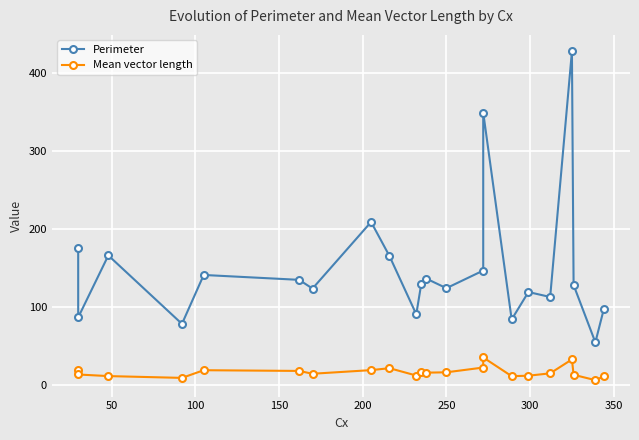

What is the minimum value shown in the chart?

6.6